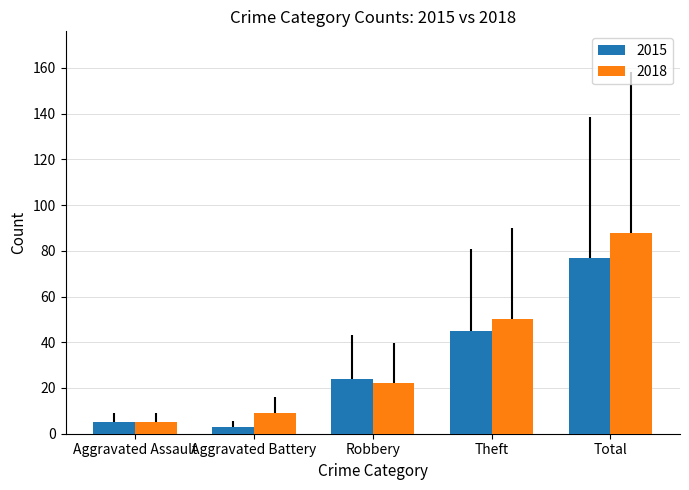

Reading left to right, what are all the values shown in this chart?

2015: Aggravated Assault=5	Aggravated Battery=3	Robbery=24	Theft=45	Total=77
2018: Aggravated Assault=5	Aggravated Battery=9	Robbery=22	Theft=50	Total=88